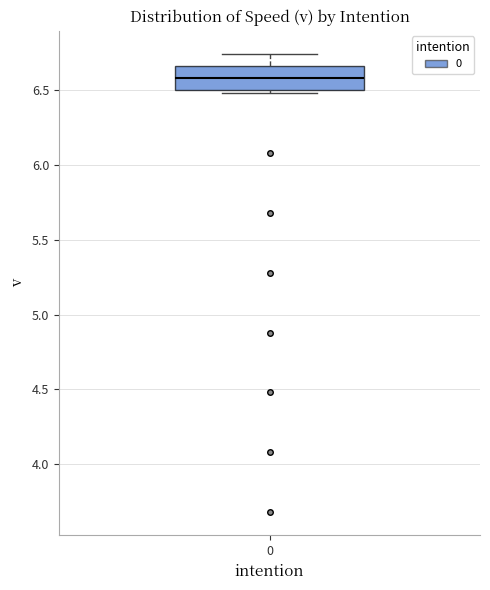

Transcribe this box plot: give where the median line is, the range the box spans, and where the two whiskers end, as read against the y-axis. The values are not printed on the chart, so give them approximately, as read against the axis.

median 6.60, box 6.50 to 6.65, whiskers 6.50 (just below the box's lower edge) to 6.75